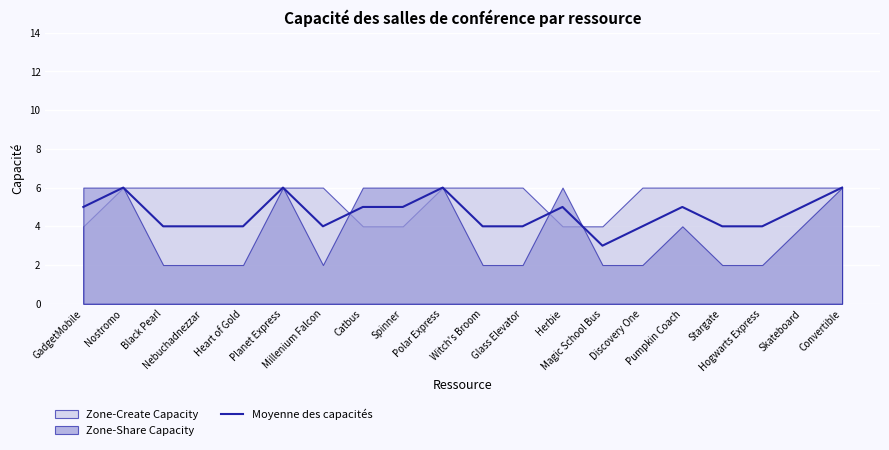

What is the highest value of the Moyenne des capacités series?

6